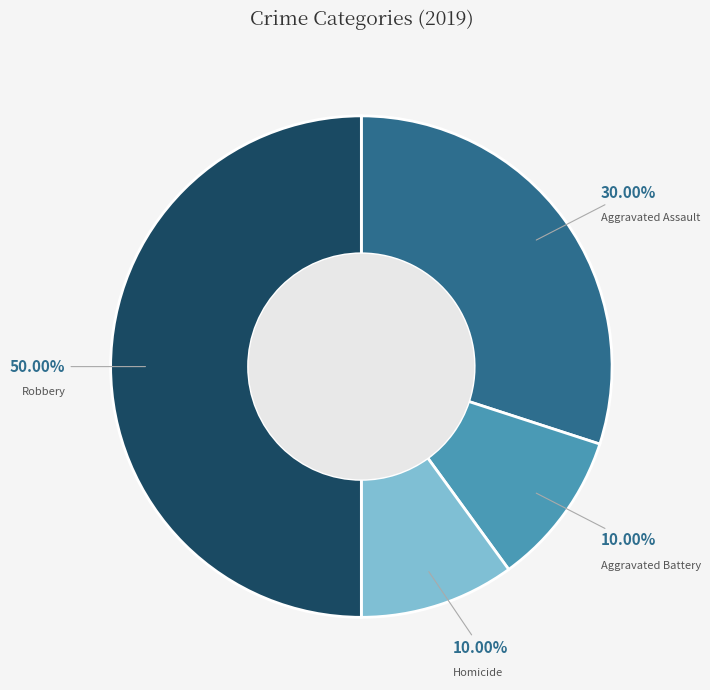

Is it true that Aggravated Assault is 30% of the pie?

True